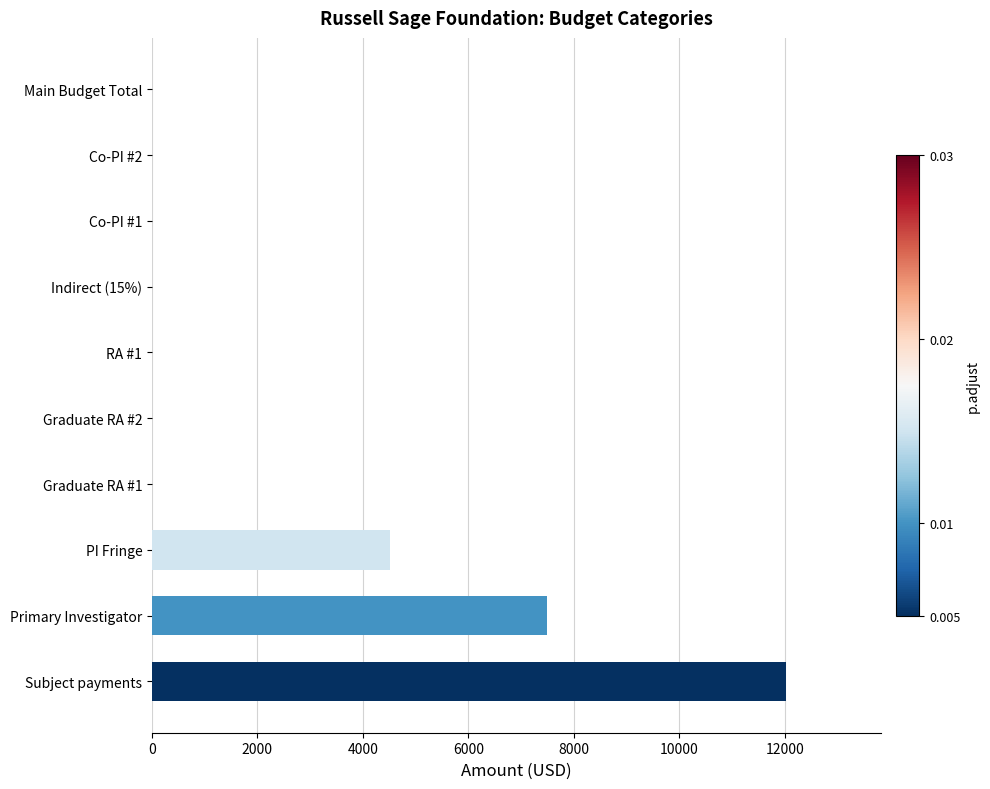

Reading left to right, extract all data points from this chart.

12022	7500	4522	0	0	0	0	0	0	0